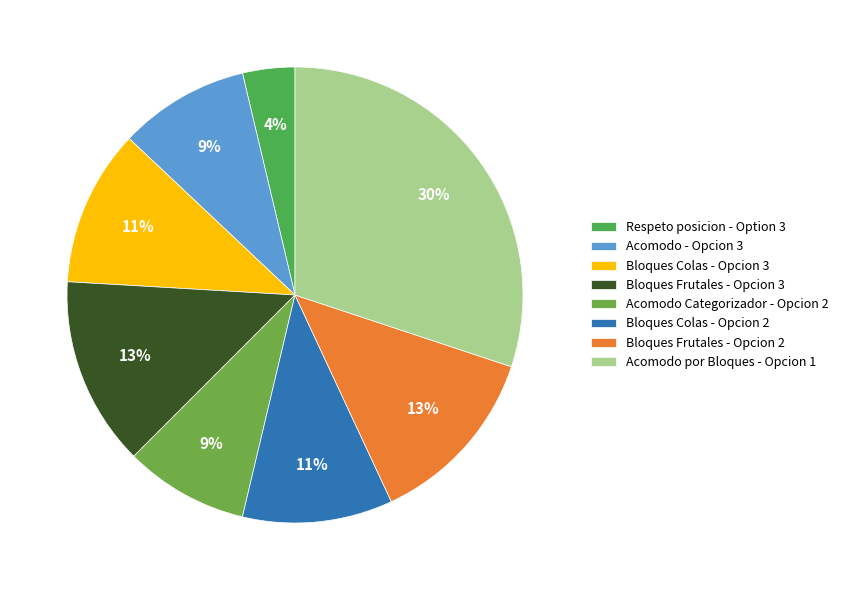

Count the number of slices in the pie.

8